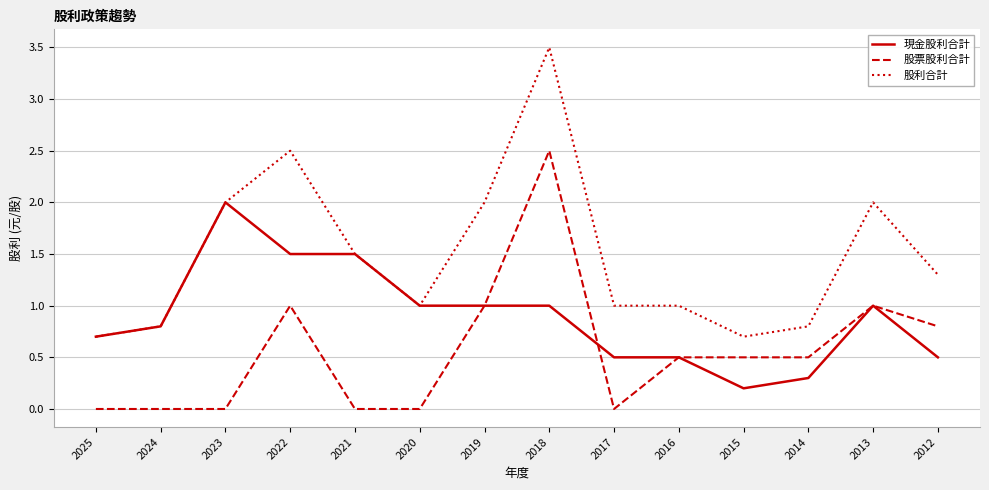

What is the difference between the maximum and minimum values in the 股利合計 series?

2.8